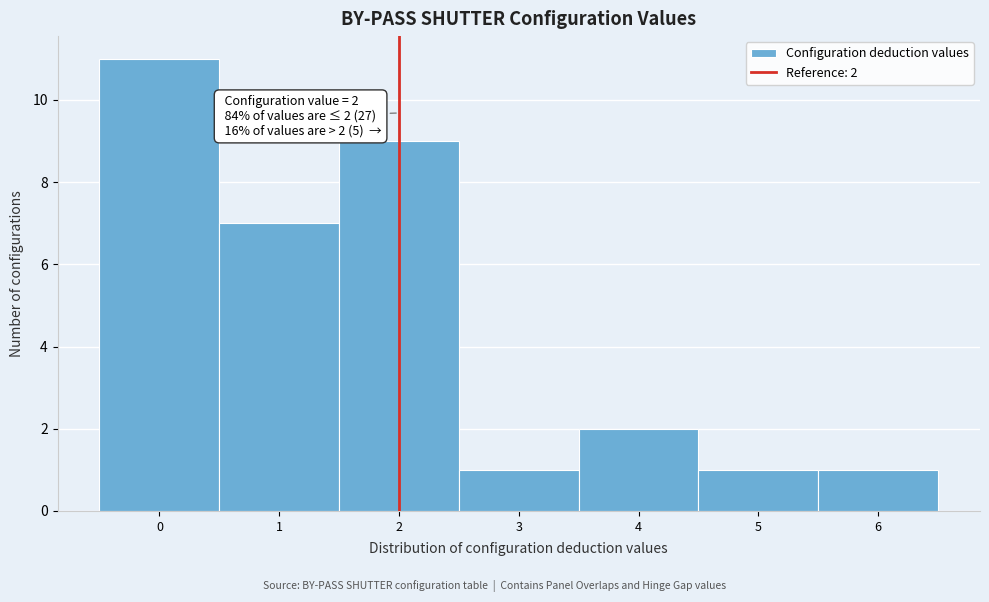

Over which range of the x-axis is the bar tallest?

-0.5 to 0.5